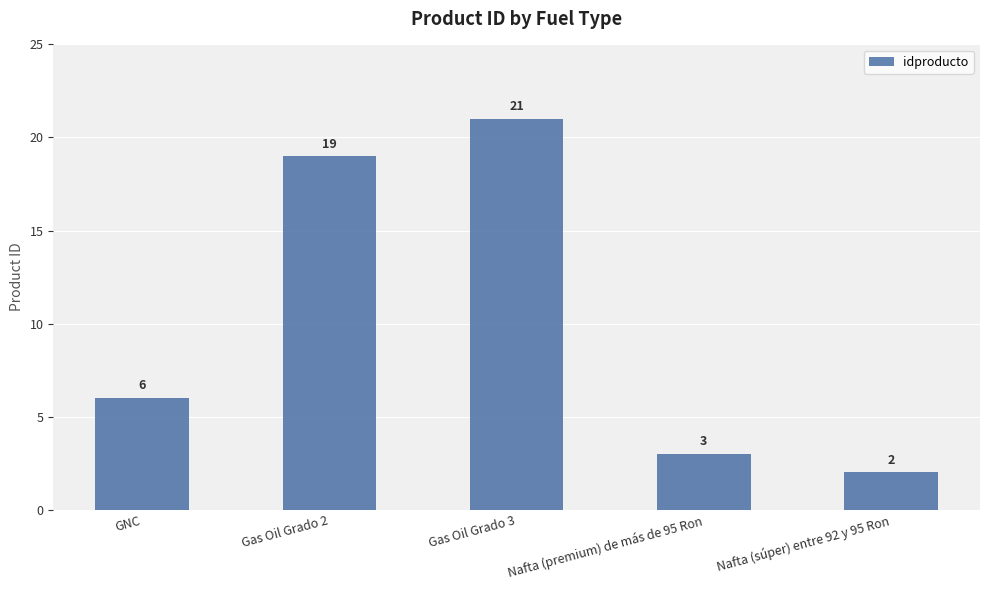

Reading left to right, extract all data points from this chart.

6	19	21	3	2